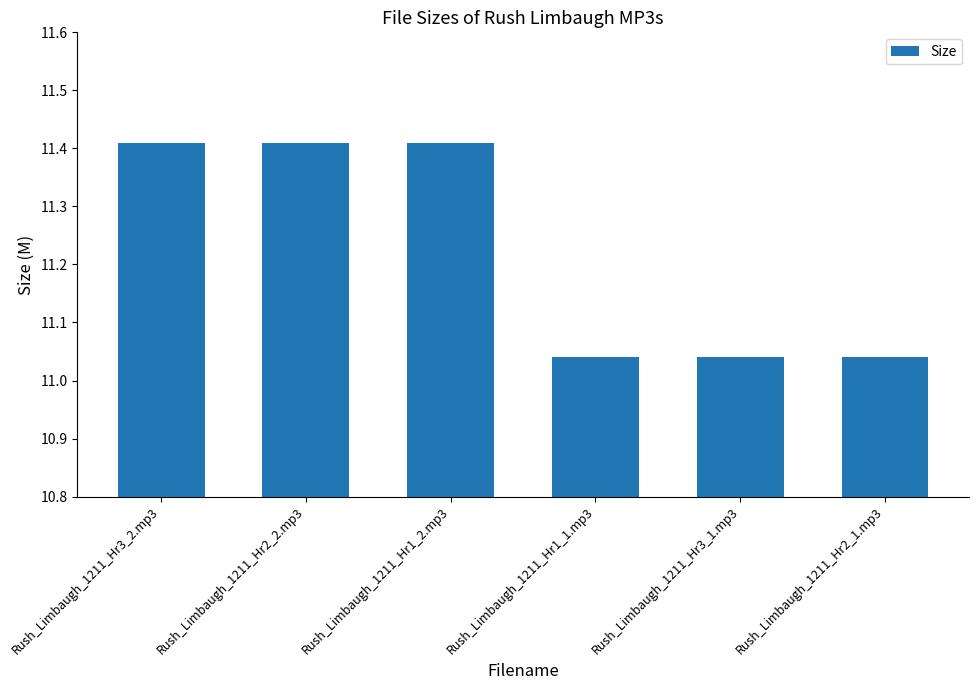

Count the values in the range 11 to 12.

6